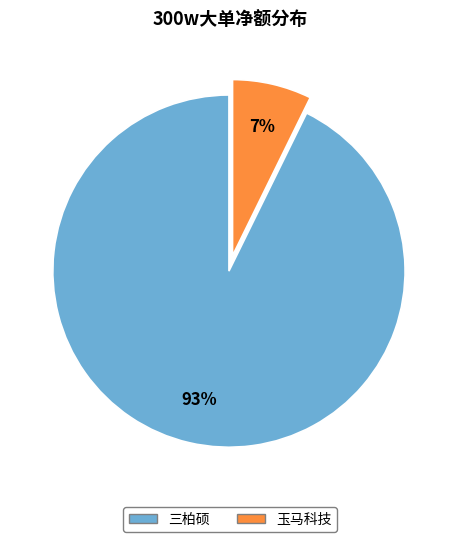

Does any single category account for the majority?

Yes